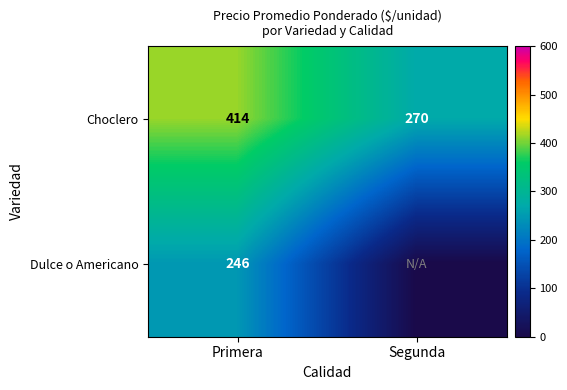

At which label does Choclero reach its peak?

Primera